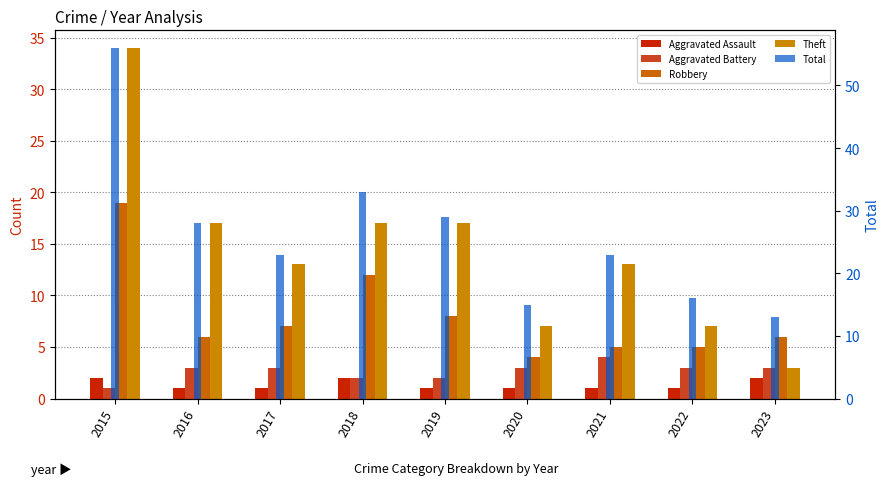

Which series has the widest spread of values?

Total